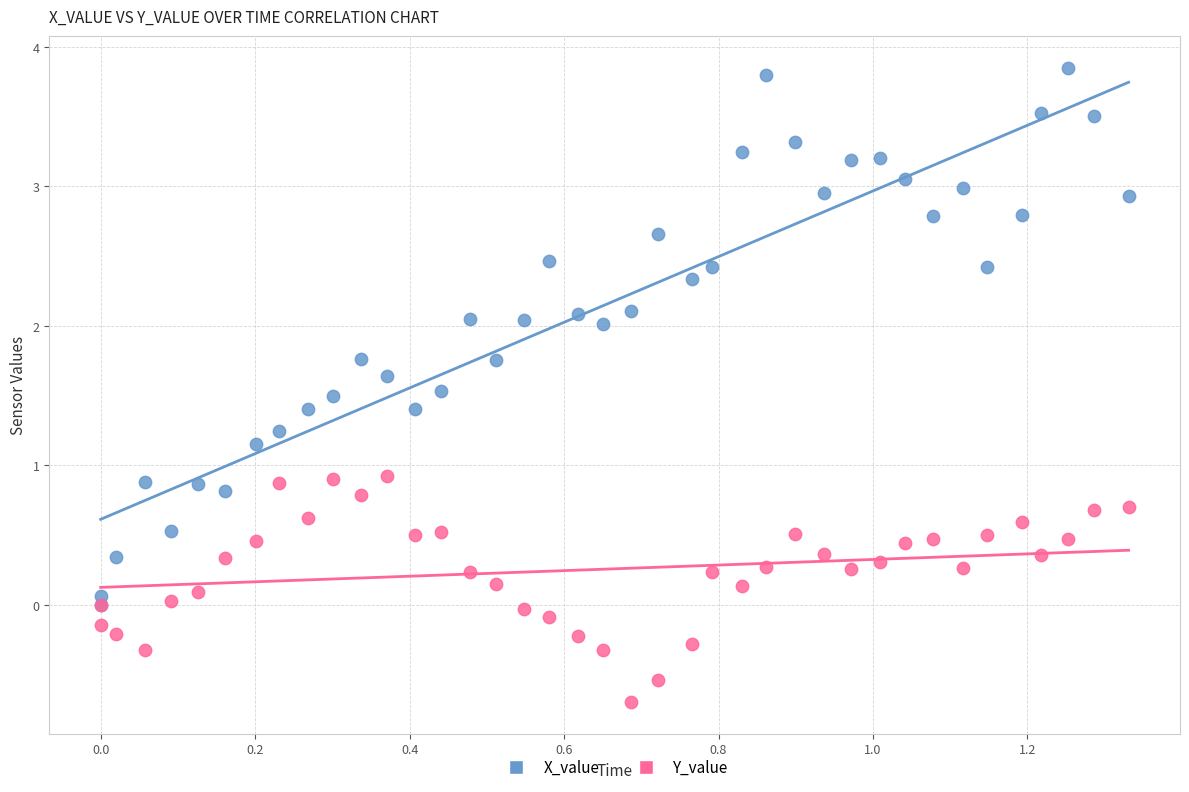

What are all the series names shown in the legend?

X_value, Y_value